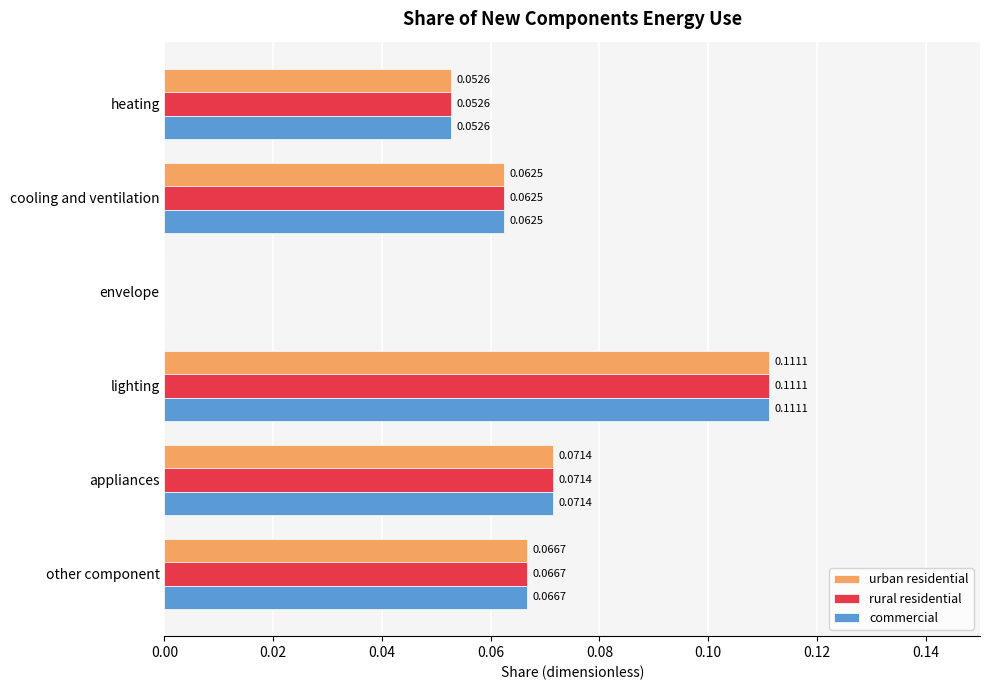

Which category has the highest value in the urban residential series?

lighting